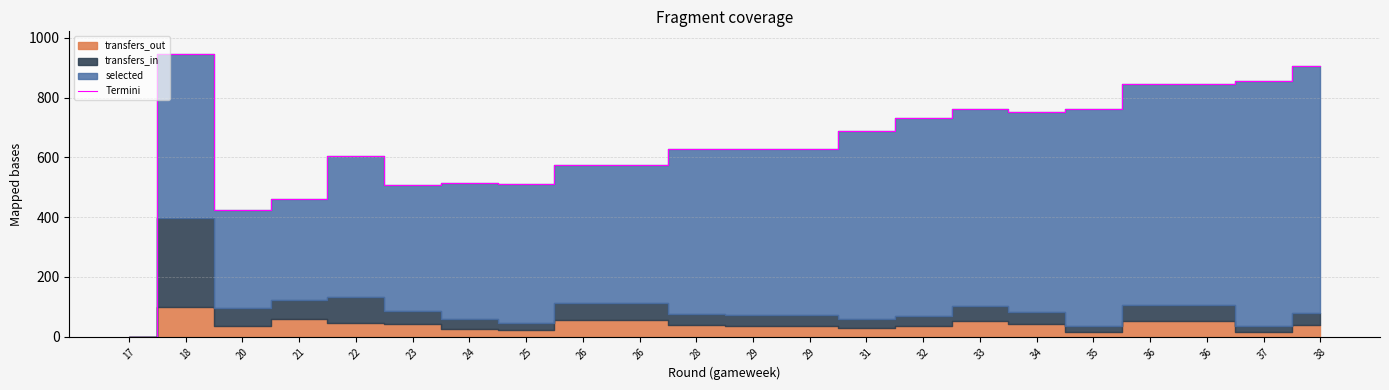

The chart shows a value of 907 at 38. True or false?

True